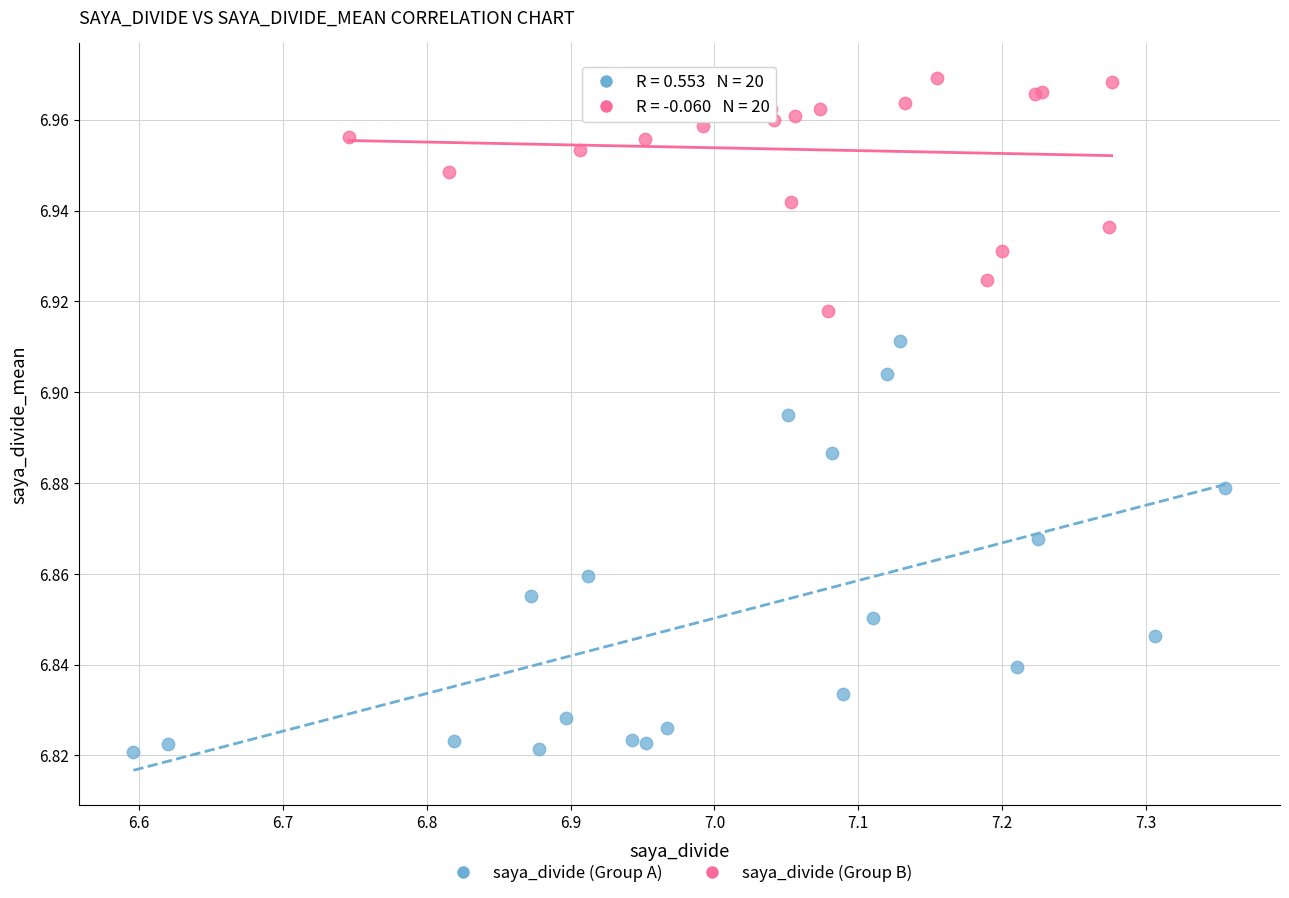

Which series contains the highest Y value?

saya_divide (Group B)